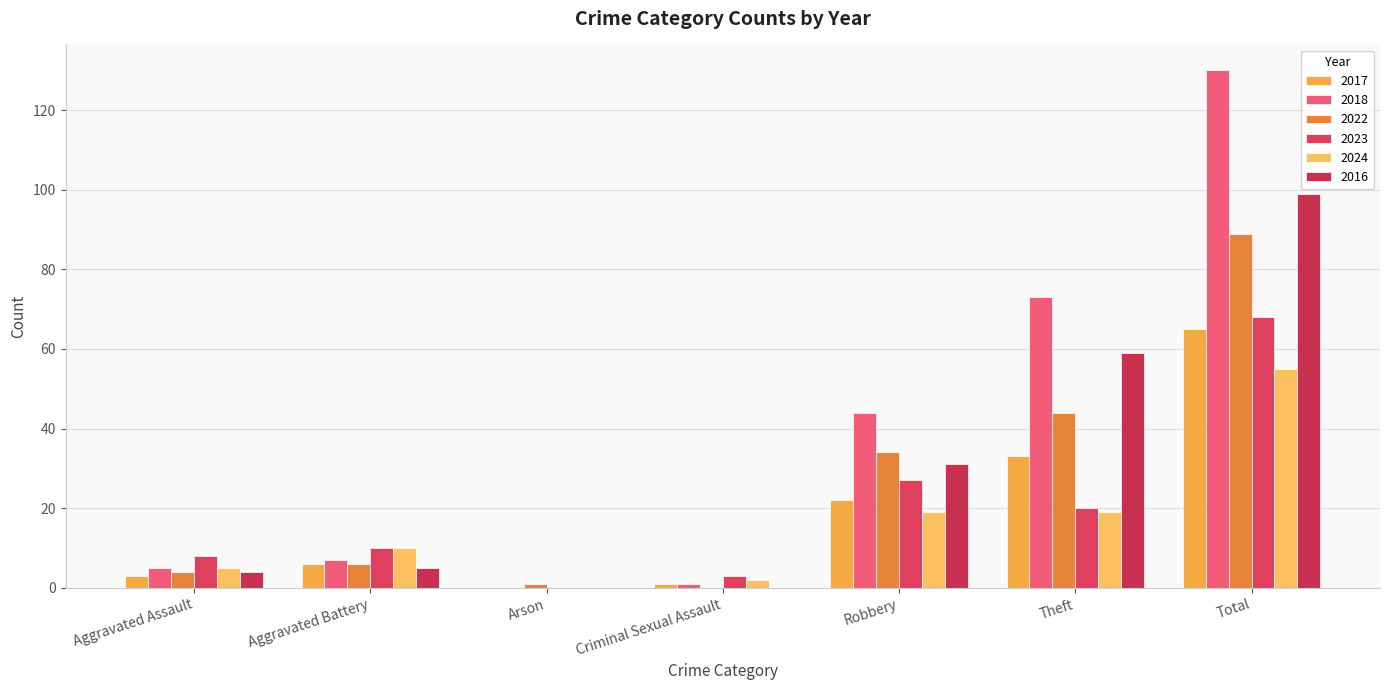

At which category is the sum across all series the highest?

Total